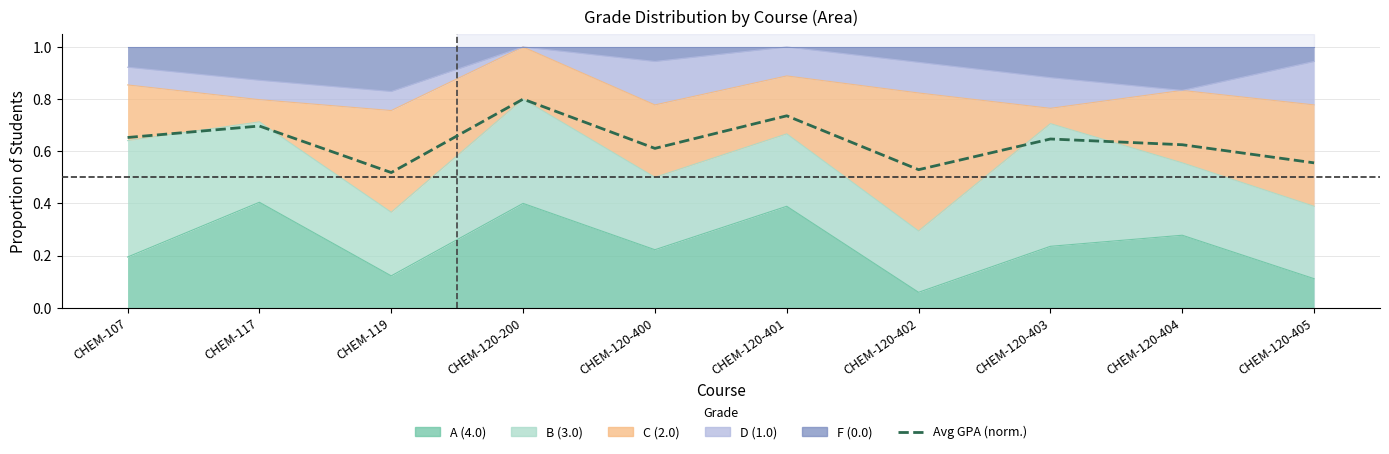

Does the chart have visible grid lines?

Yes